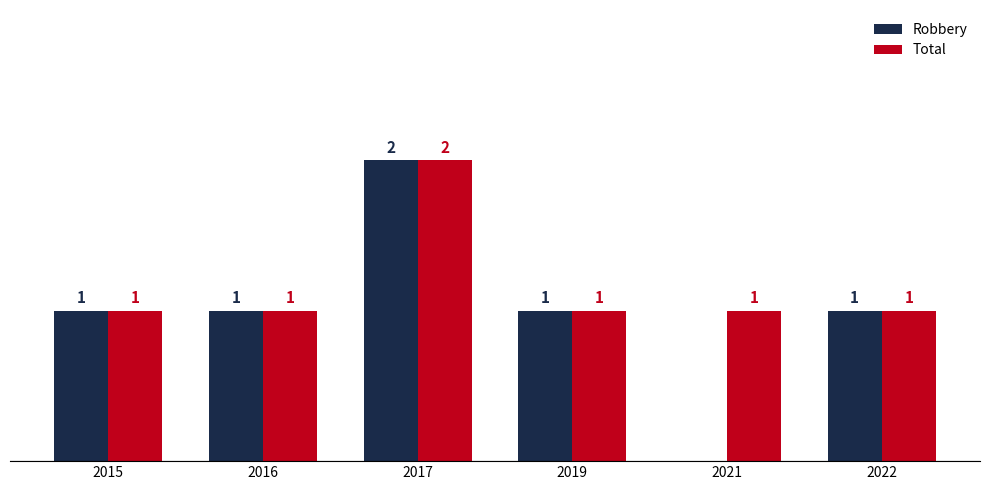

Which series has the largest total across all categories?

Total